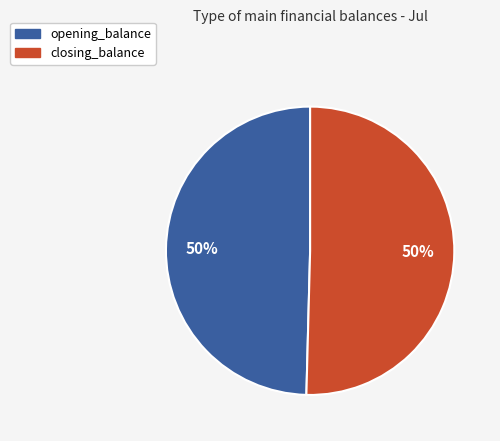

To the nearest percent, what is the average slice percentage?

50%